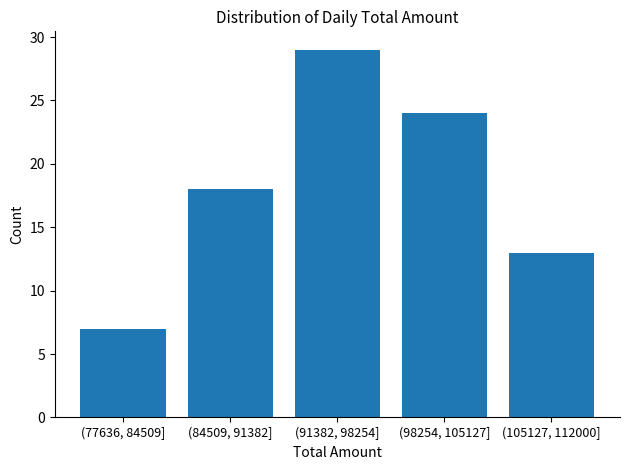

Reading left to right, extract all data points from this chart.

(77636, 84509]=7	(84509, 91382]=18	(91382, 98254]=29	(98254, 105127]=24	(105127, 112000]=13